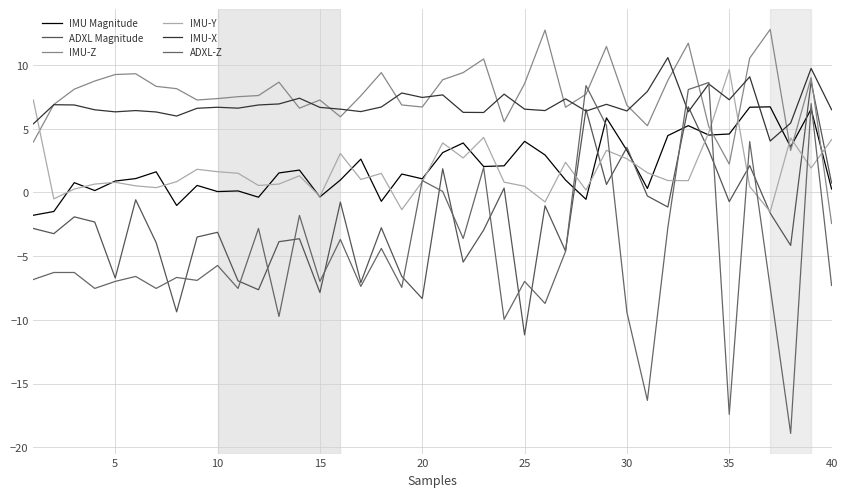

True or false: IMU Magnitude and ADXL Magnitude cross at least once.

True